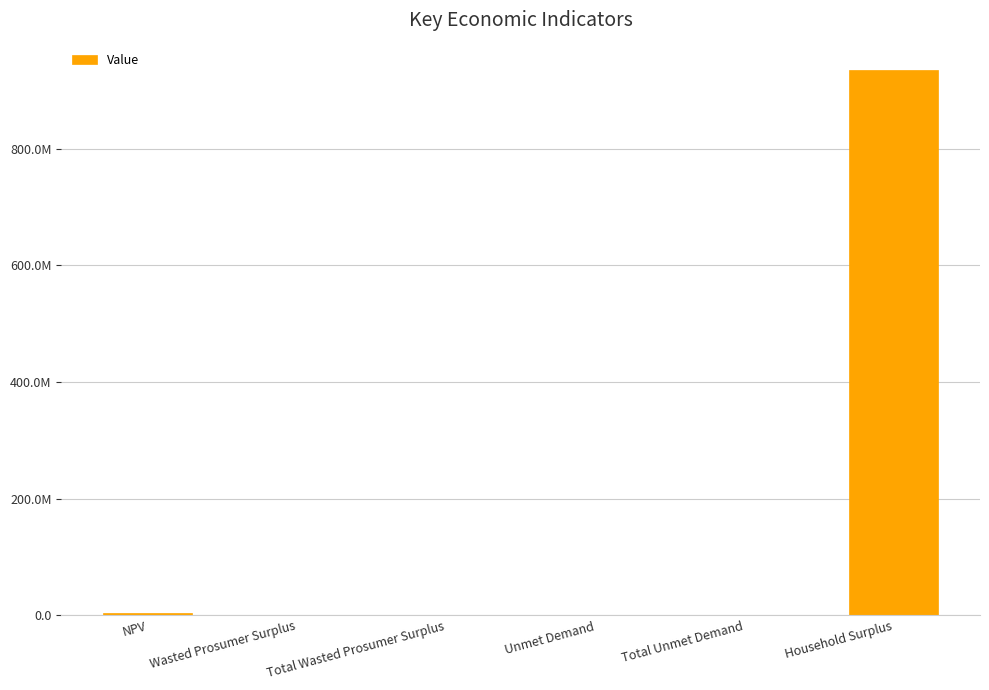

How many data points are above 248146?

4